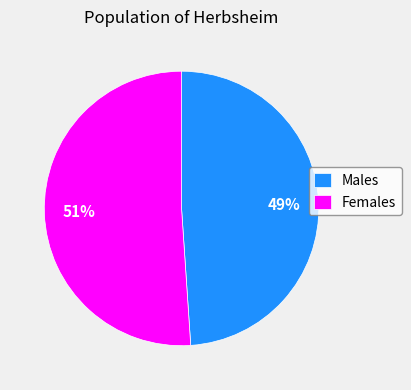

Do Males and Females together represent more than half of the pie?

Yes